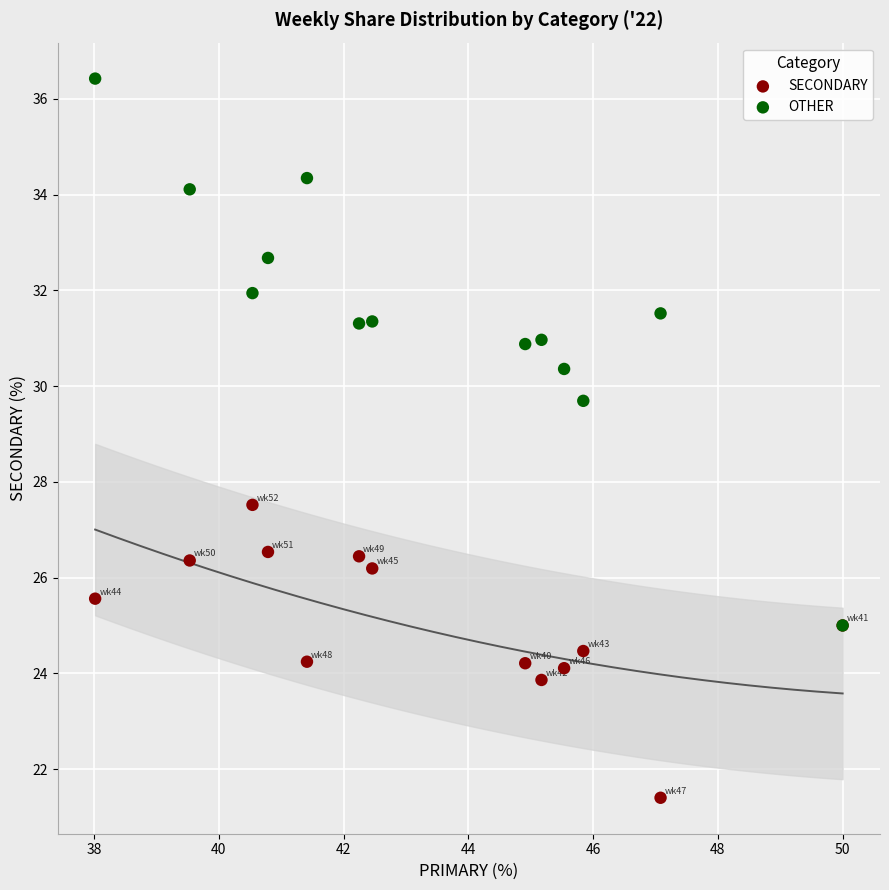

Across all series, what Y value is closest to 28?

27.5